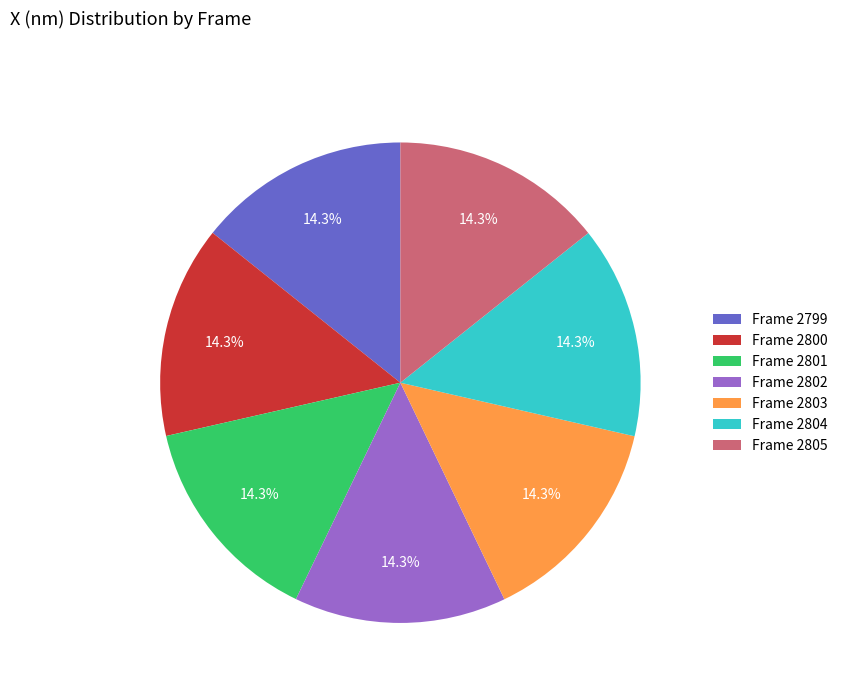

What is the ratio of the value at Frame 2799 to the value at Frame 2801?

1.0